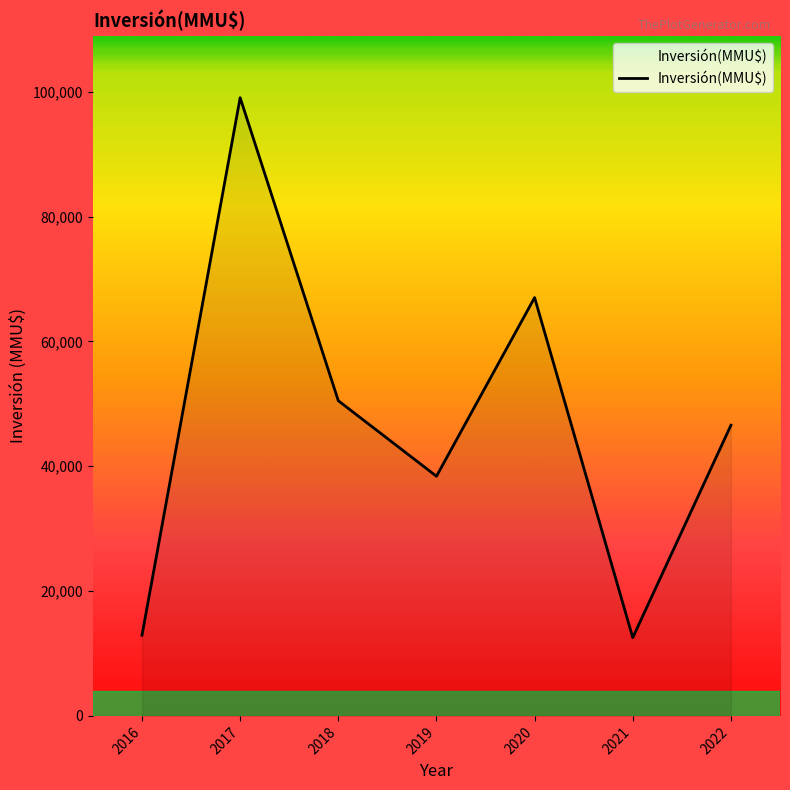

What is the smallest value displayed?

12540